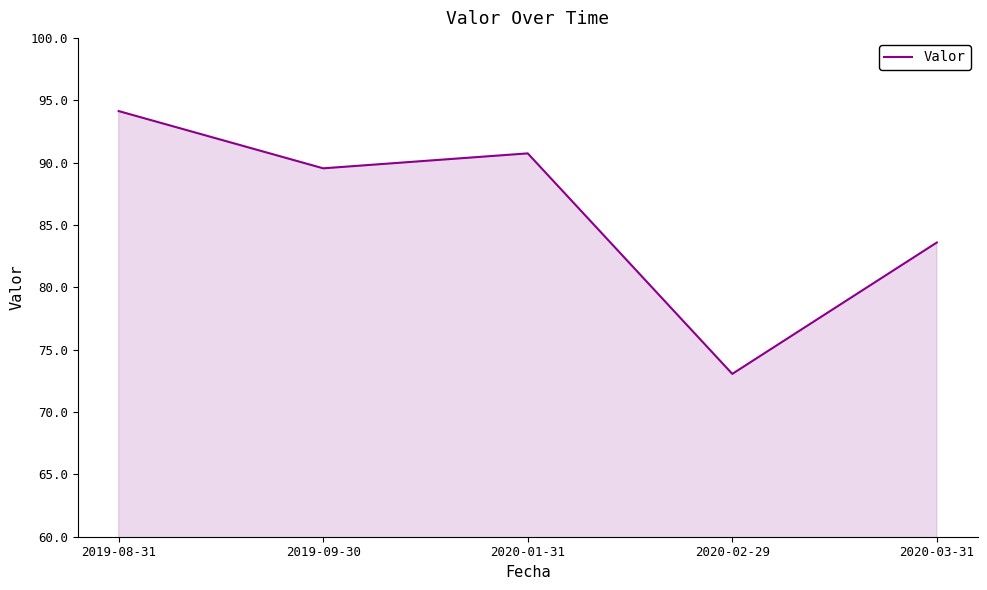

The value at 2019-09-30 is 89.5. True or false?

True